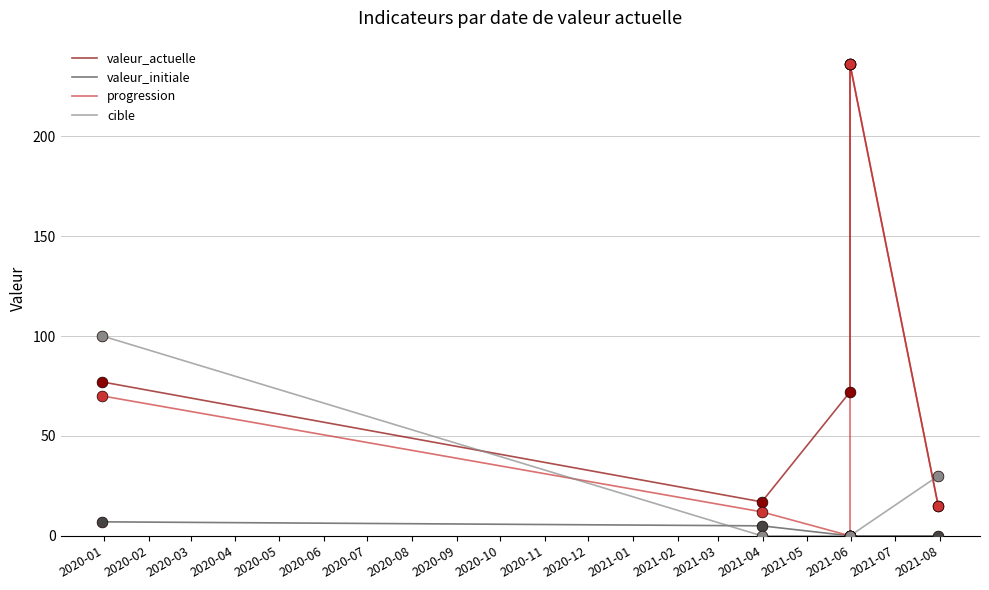

Which series has the largest total across all categories?

valeur_actuelle